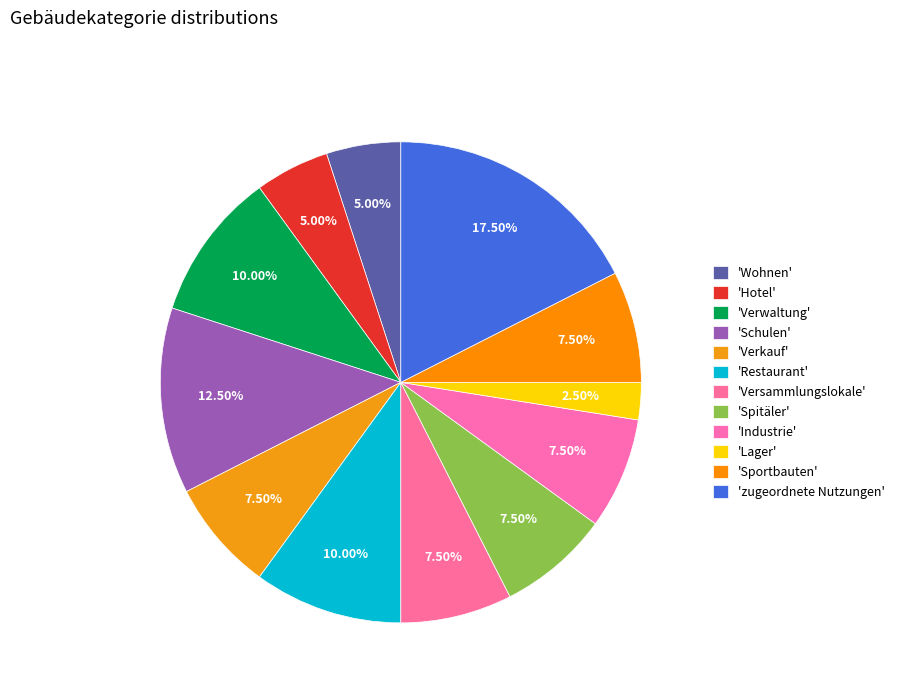

Count the number of slices in the pie.

12